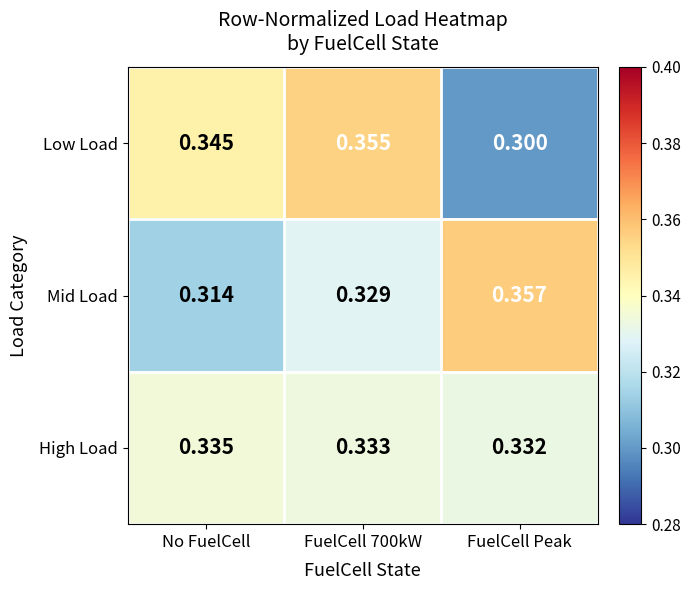

Rank the series by their maximum value, from highest to lowest.

Mid Load, Low Load, High Load